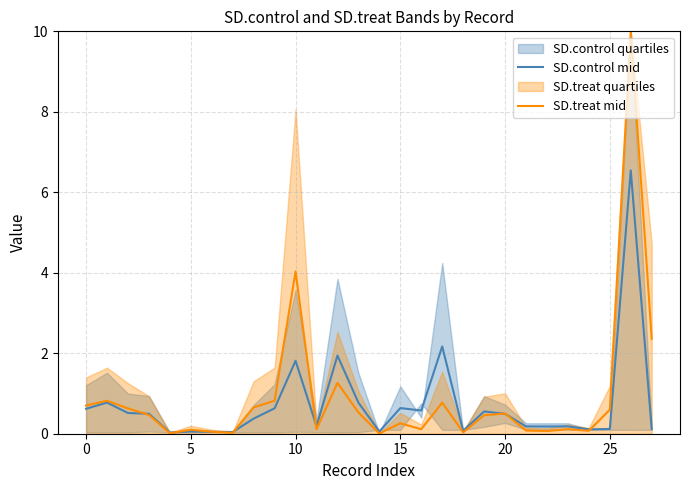

What is the average value of the SD.control mid series?

0.7